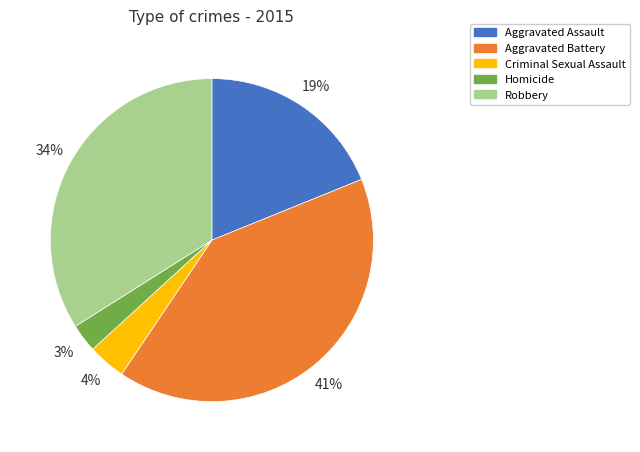

Which slice is the smallest?

Homicide